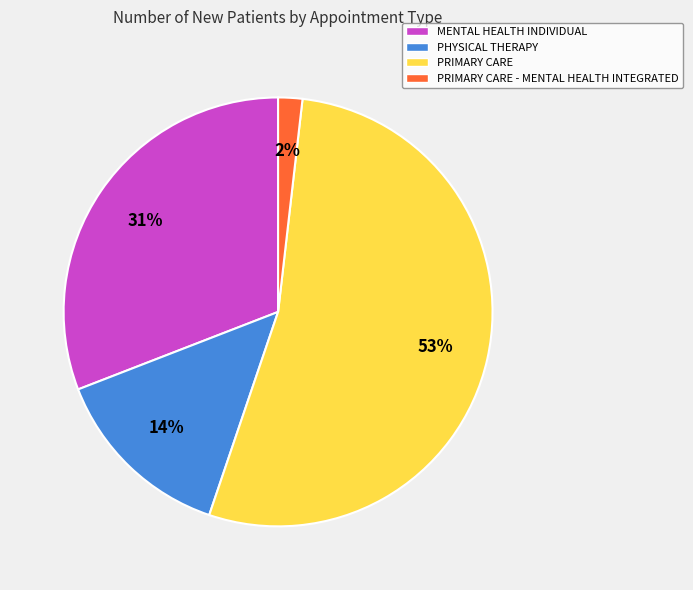

Is there a majority slice in this chart?

Yes